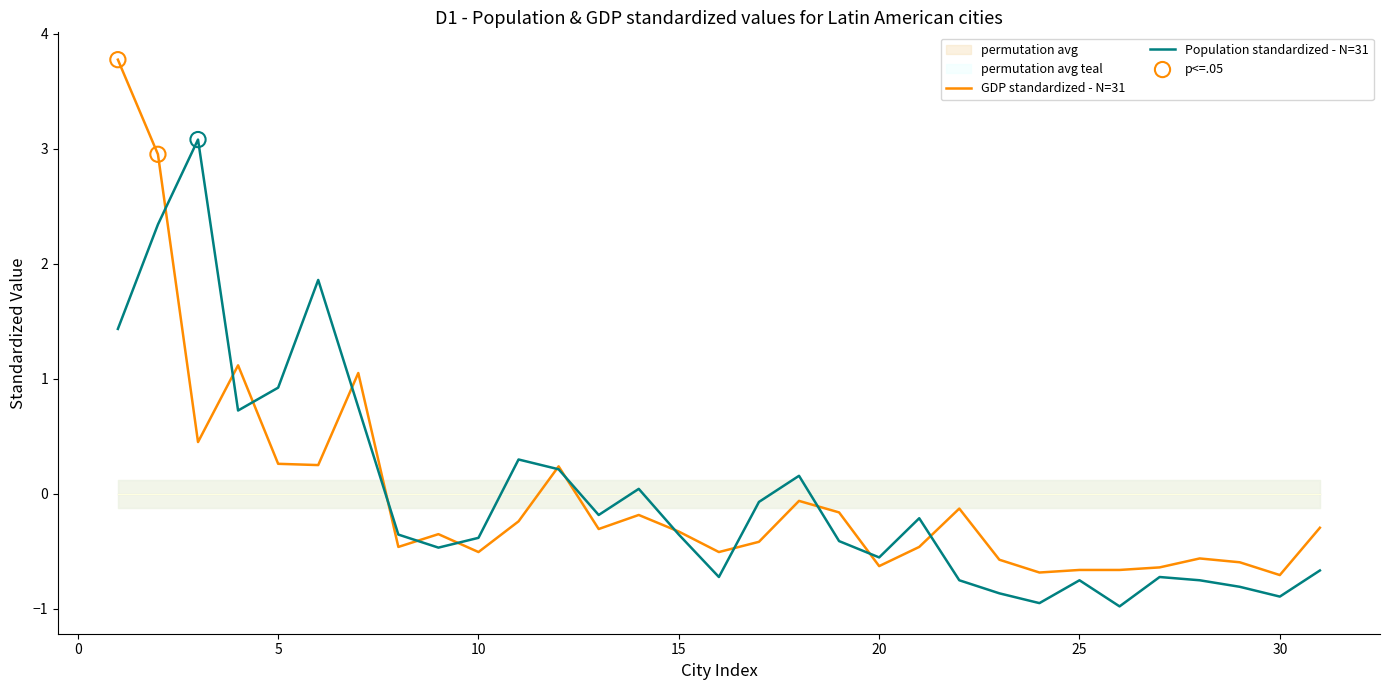

Which series contains the highest Y value?

GDP standardized - N=31